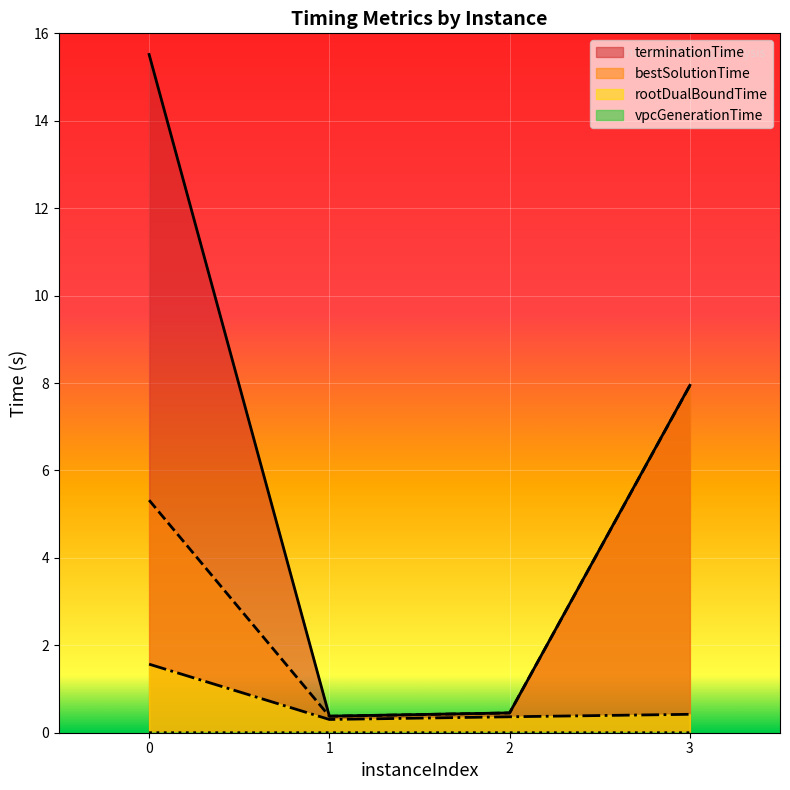

Does the chart display data point markers on the line(s)?

No